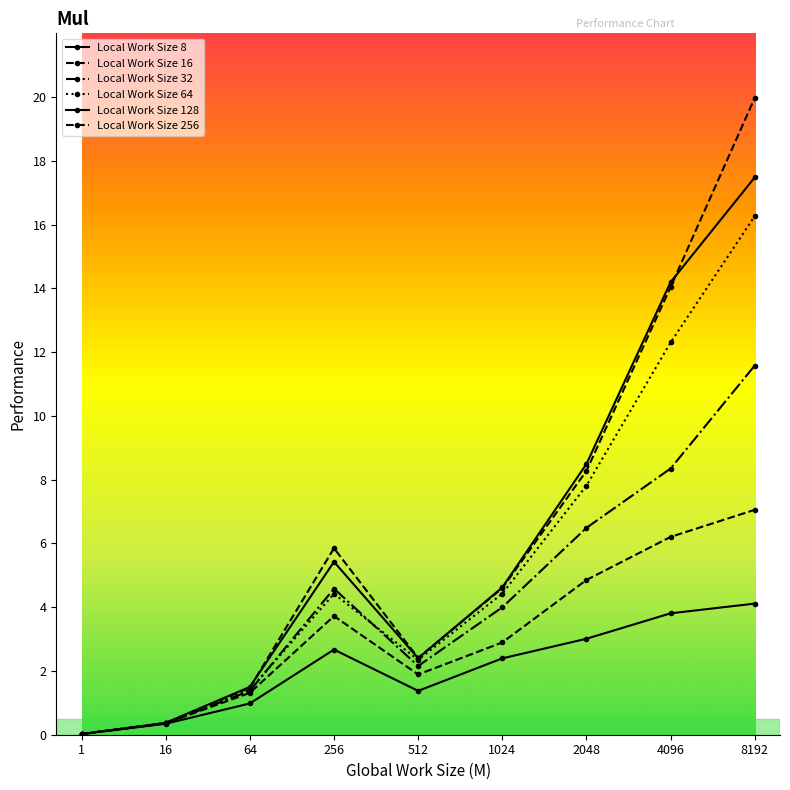

What is the value of the Local Work Size 8 point at the 6th from the left?

2.4